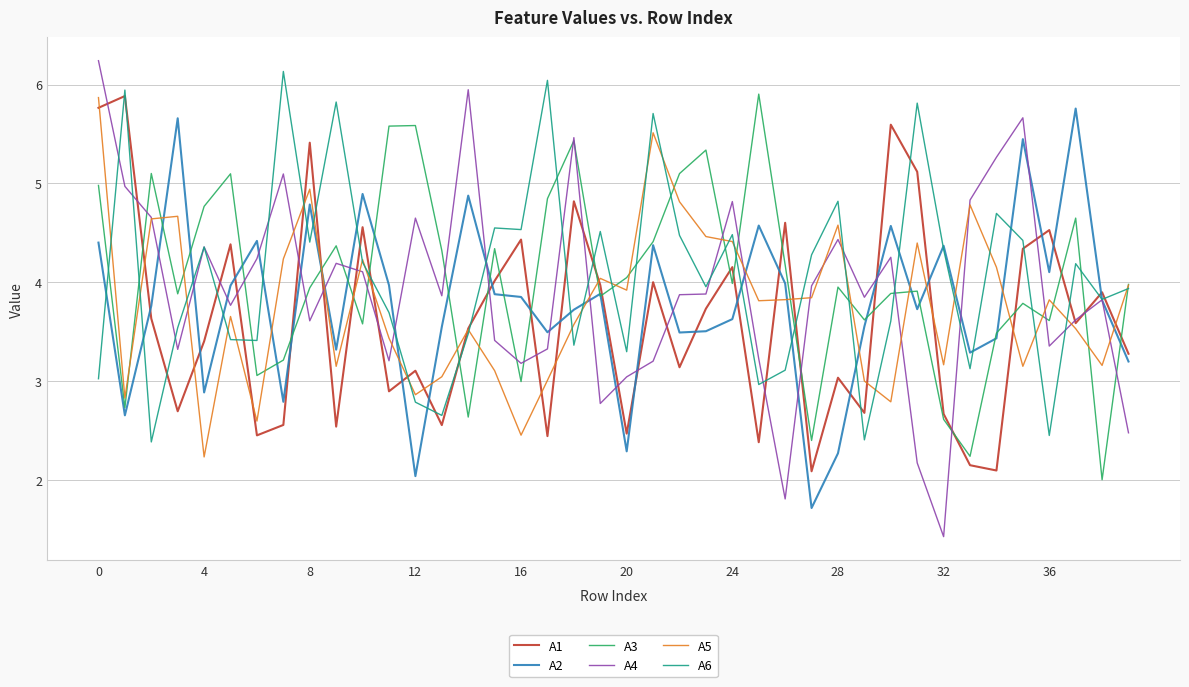

Which series has the largest range (max minus min)?

A4